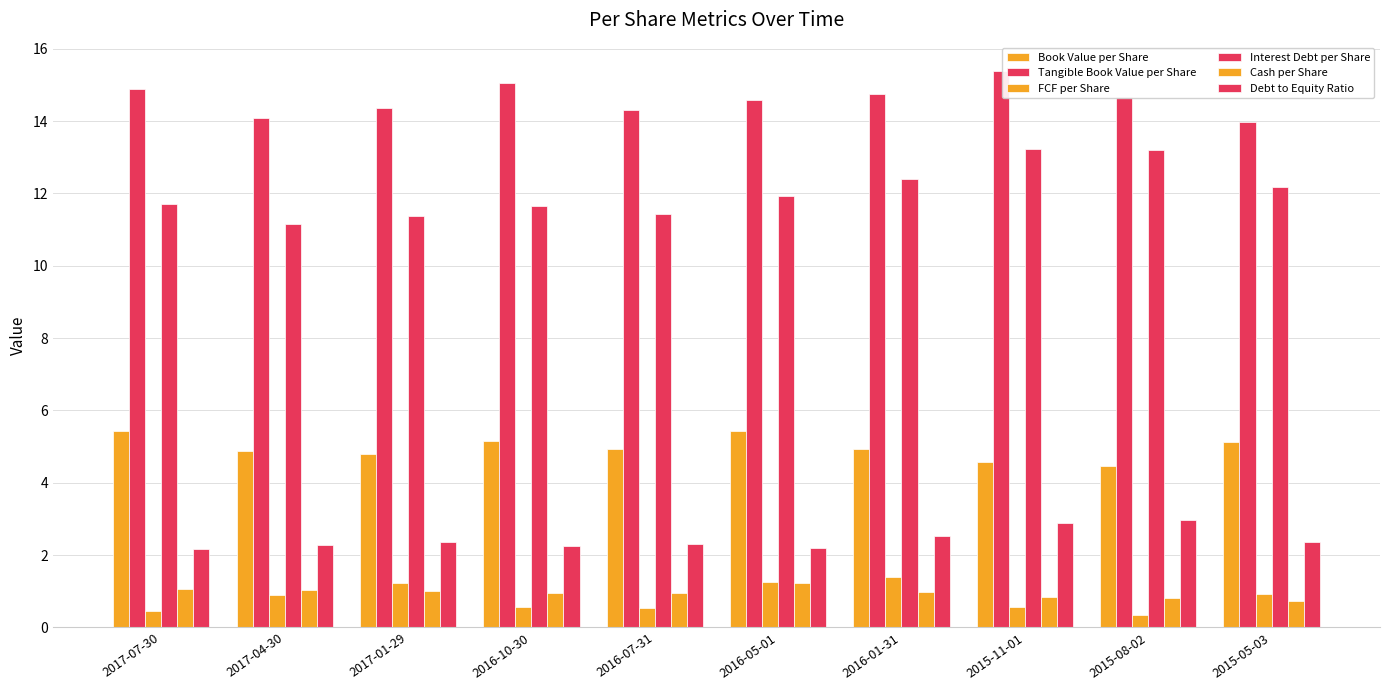

Count the number of data series in this chart.

6